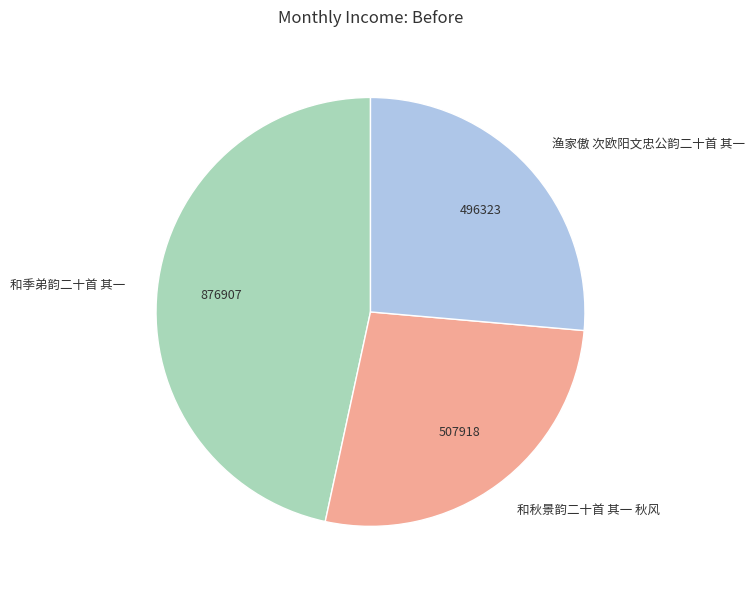

Combined, do 和秋景韵二十首 其一 秋风 and 和季弟韵二十首 其一 account for over 50%?

Yes